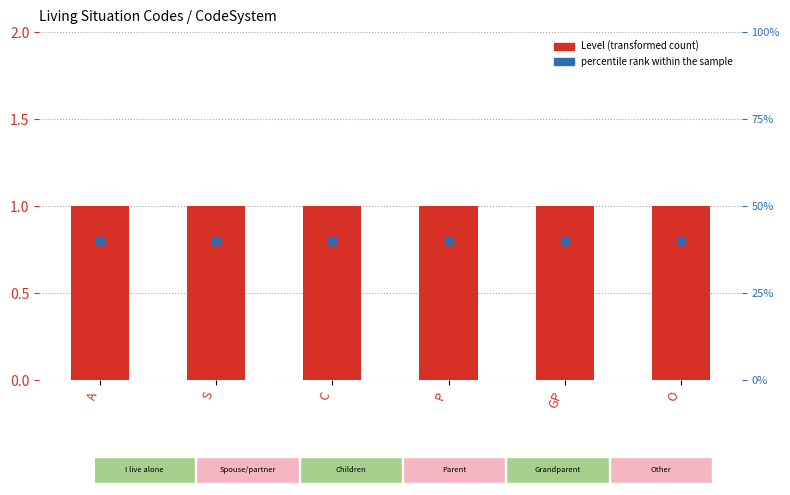

Which series has the largest total across all categories?

percentile rank within the sample